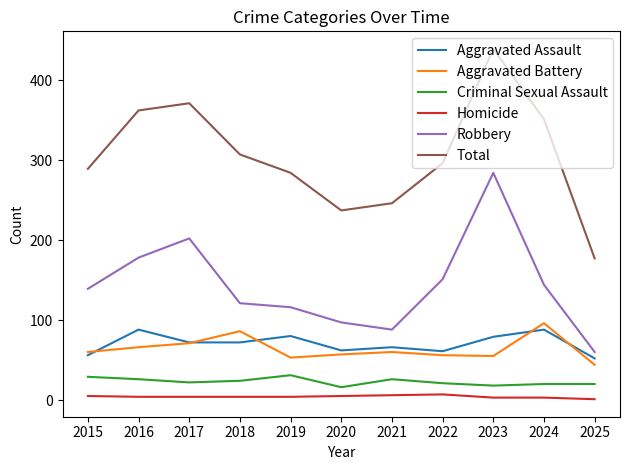

True or false: Total has a value of 237 at 2020.

True